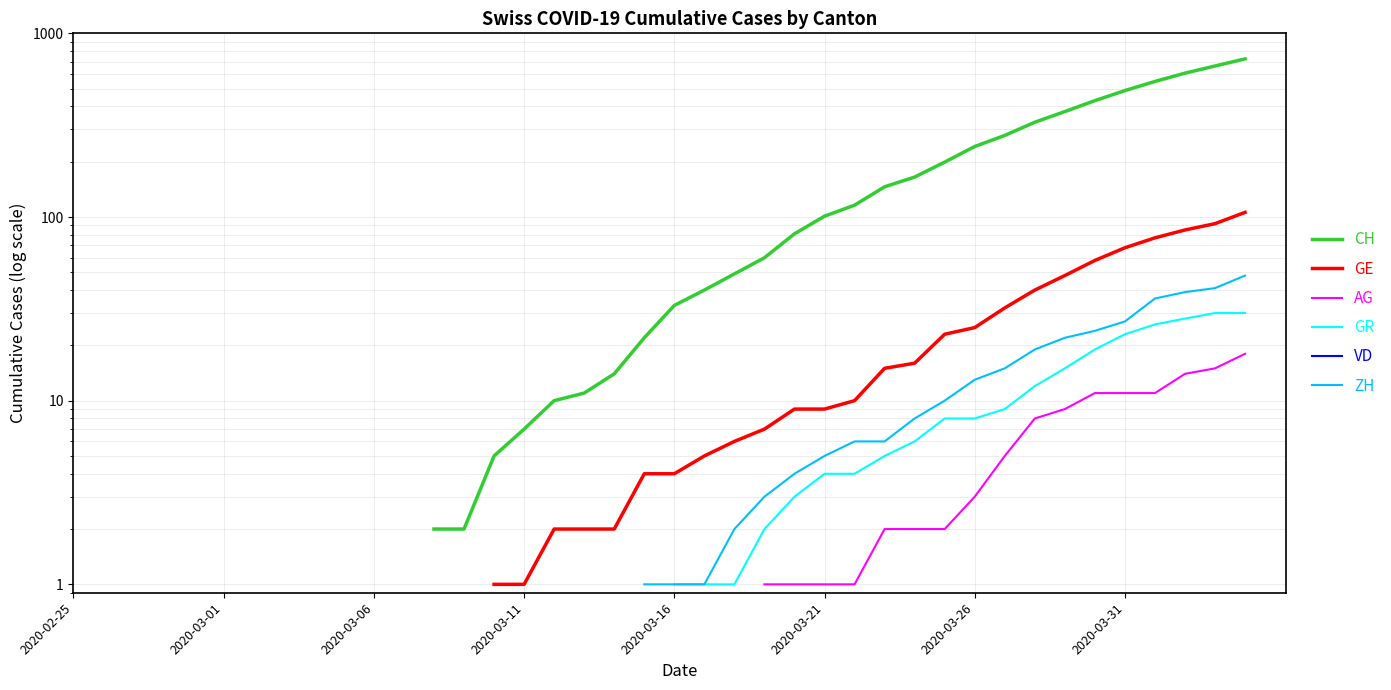

Is the value of GR at 22 greater than the value of AG at 2020-03-06?

No